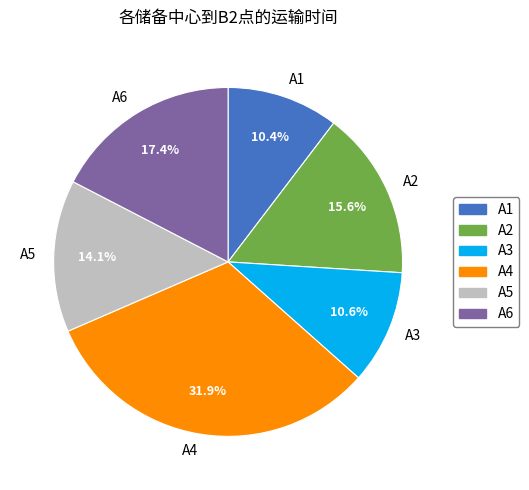

Is there a majority slice in this chart?

No